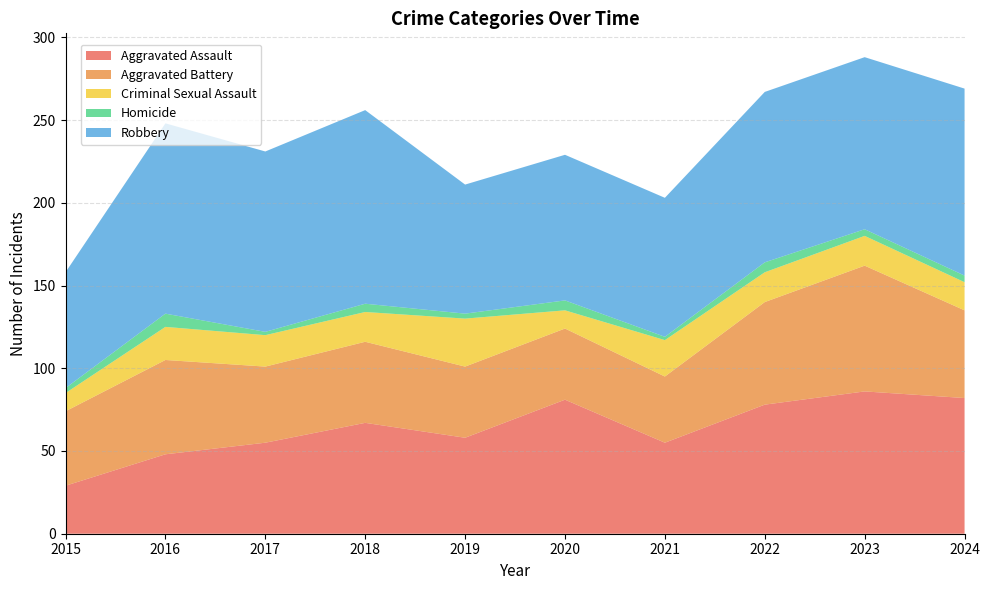

Reading left to right, list all the values displayed in this chart.

Aggravated Assault: 2015=29	2016=48	2017=55	2018=67	2019=58	2020=81	2021=55	2022=78	2023=86	2024=82
Aggravated Battery: 2015=45	2016=57	2017=46	2018=49	2019=43	2020=43	2021=40	2022=62	2023=76	2024=53
Criminal Sexual Assault: 2015=11	2016=20	2017=19	2018=18	2019=29	2020=11	2021=22	2022=18	2023=18	2024=17
Homicide: 2015=3	2016=8	2017=2	2018=5	2019=3	2020=6	2021=2	2022=6	2023=4	2024=4
Robbery: 2015=70	2016=115	2017=109	2018=117	2019=78	2020=88	2021=84	2022=103	2023=104	2024=113